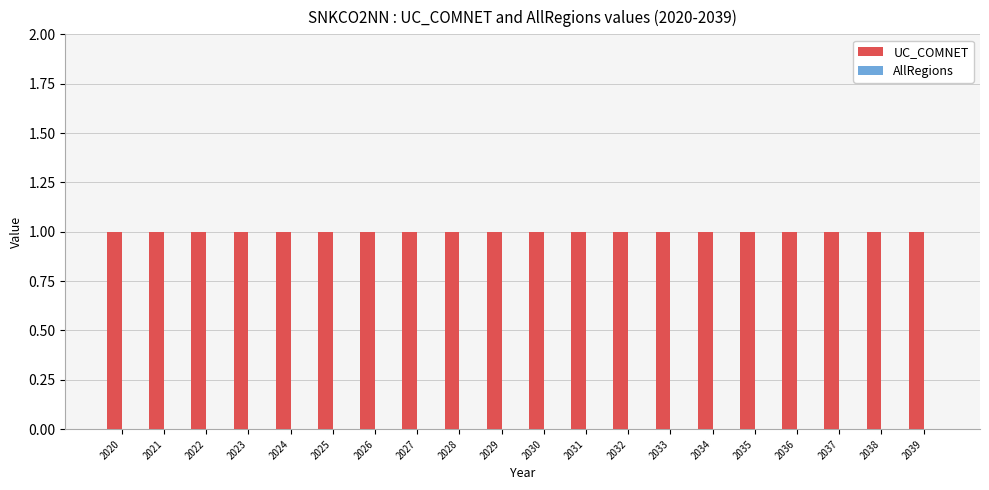

At which category is the sum across all series the highest?

2020